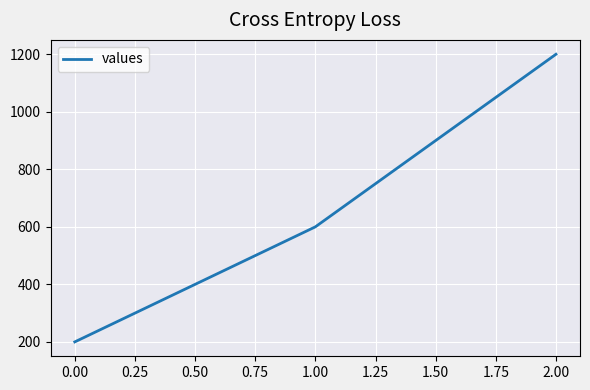

The value at 0.00 is 929. True or false?

False